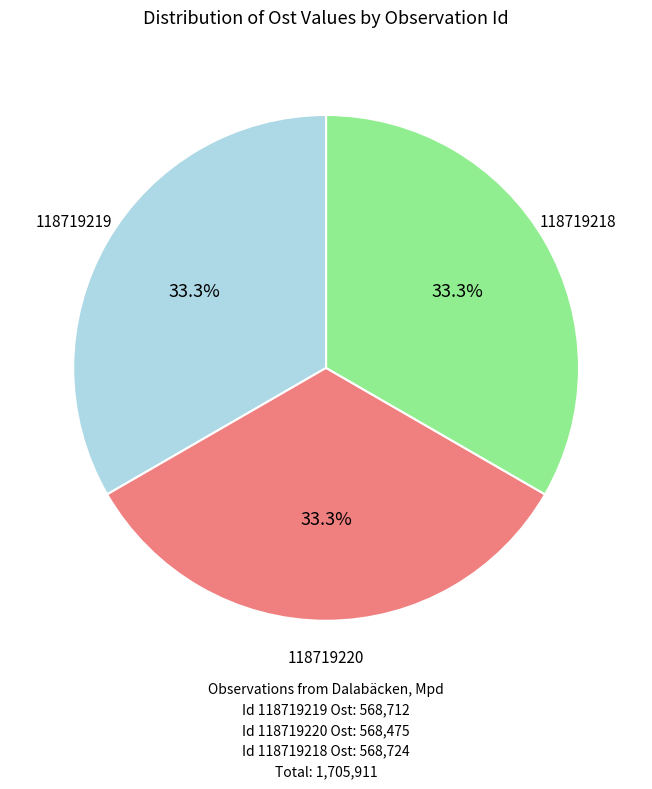

Does any single category account for the majority?

No